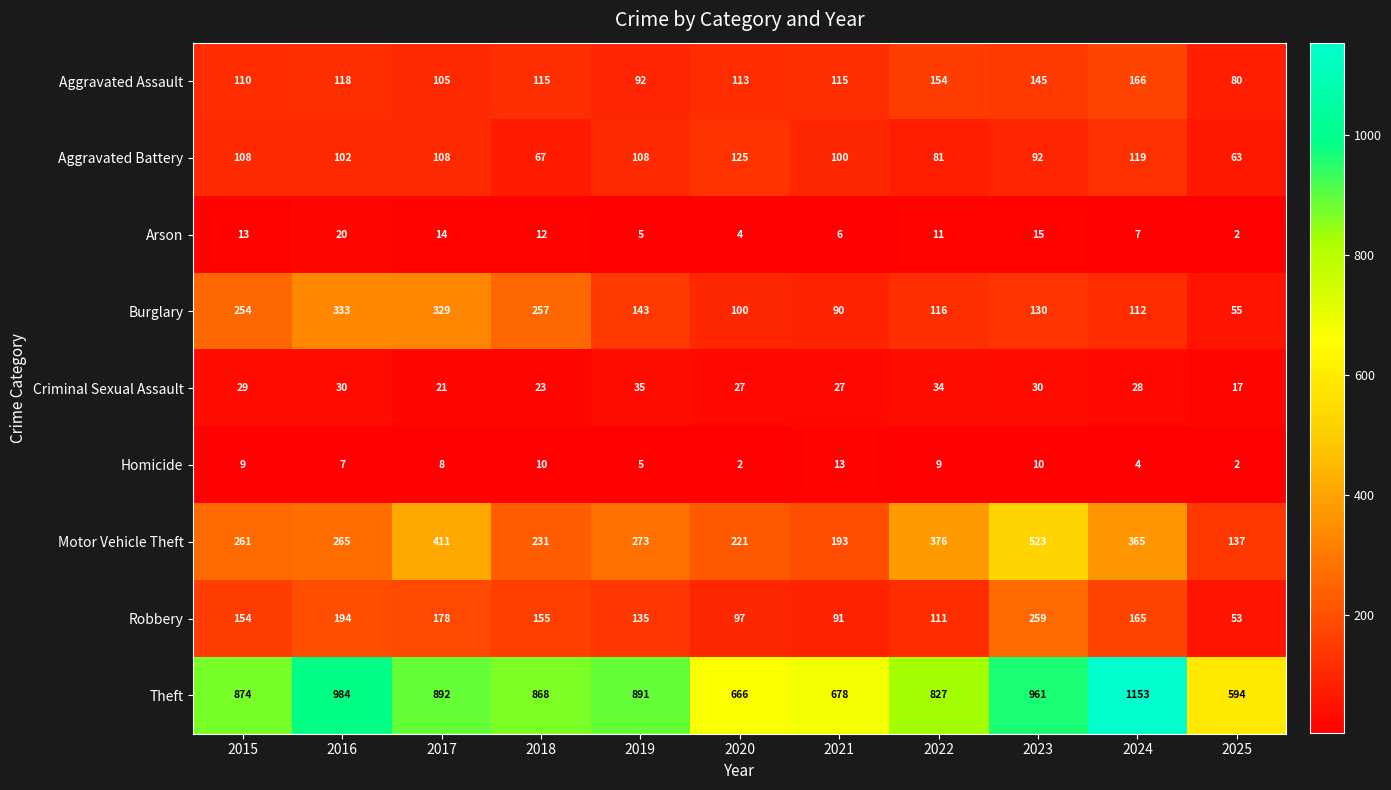

At which category does the chart reach its peak across all series?

2024